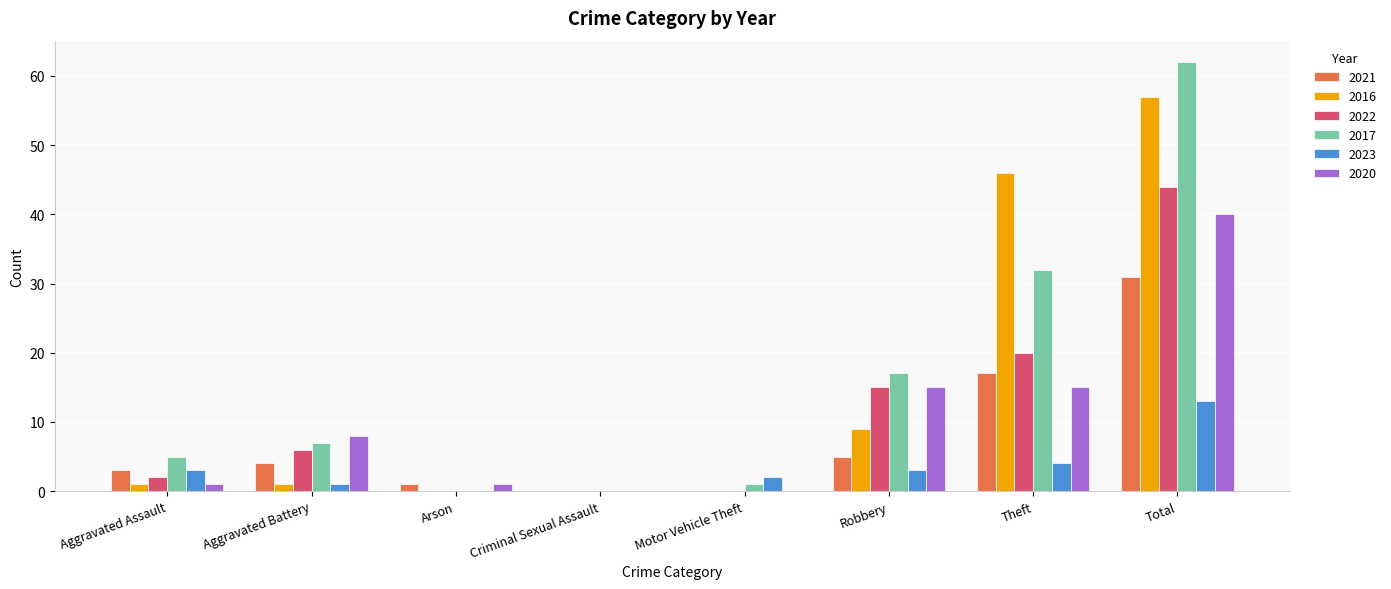

Reading right to left, transcribe all the data shown in this chart.

2021: Total=31	Theft=17	Robbery=5	Motor Vehicle Theft=0	Criminal Sexual Assault=0	Arson=1	Aggravated Battery=4	Aggravated Assault=3
2016: Total=57	Theft=46	Robbery=9	Motor Vehicle Theft=0	Criminal Sexual Assault=0	Arson=0	Aggravated Battery=1	Aggravated Assault=1
2022: Total=44	Theft=20	Robbery=15	Motor Vehicle Theft=0	Criminal Sexual Assault=0	Arson=0	Aggravated Battery=6	Aggravated Assault=2
2017: Total=62	Theft=32	Robbery=17	Motor Vehicle Theft=1	Criminal Sexual Assault=0	Arson=0	Aggravated Battery=7	Aggravated Assault=5
2023: Total=13	Theft=4	Robbery=3	Motor Vehicle Theft=2	Criminal Sexual Assault=0	Arson=0	Aggravated Battery=1	Aggravated Assault=3
2020: Total=40	Theft=15	Robbery=15	Motor Vehicle Theft=0	Criminal Sexual Assault=0	Arson=1	Aggravated Battery=8	Aggravated Assault=1